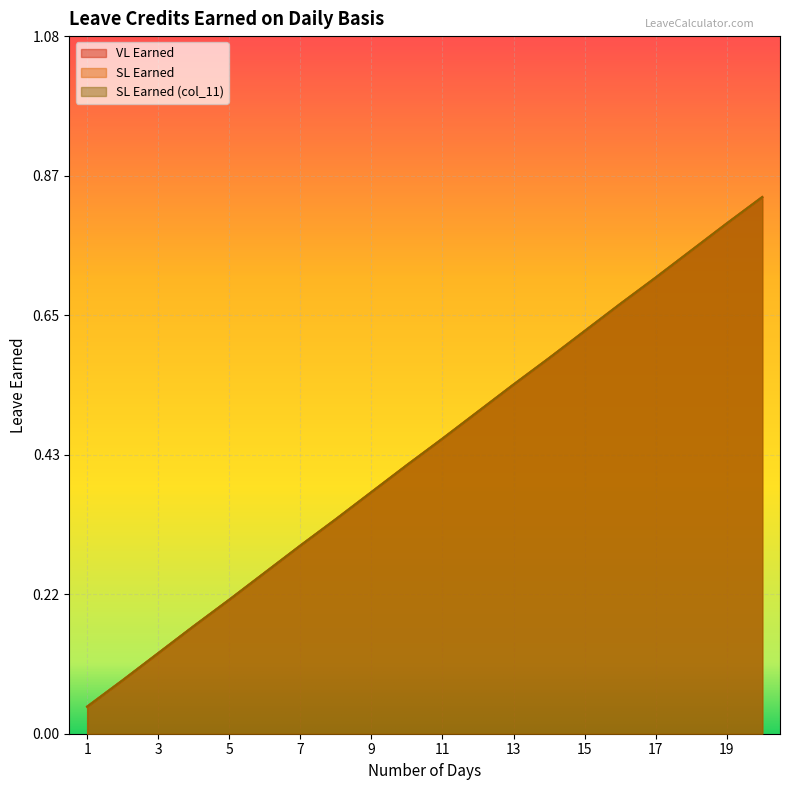

Is it true that VL Earned equals 0.4 at 10?

True